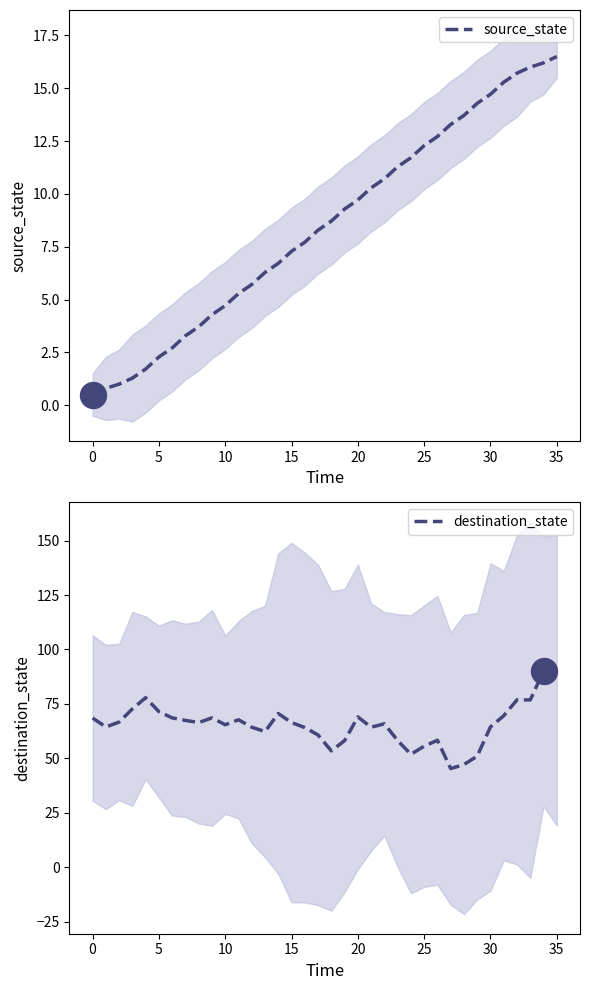

Which series contains the lowest Y value?

source_state